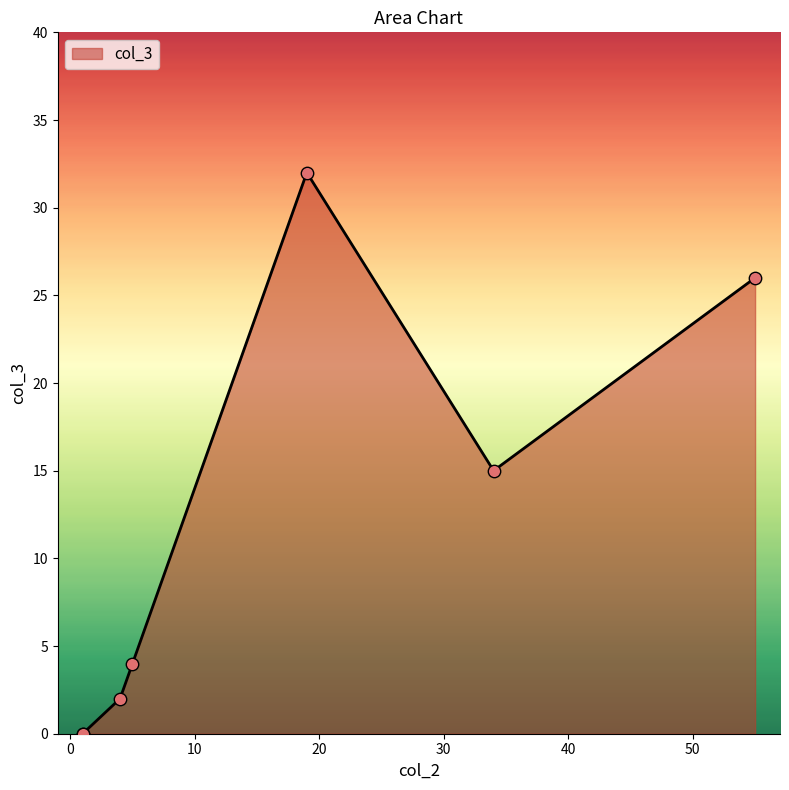

Between 1 and 19, which is larger?

19